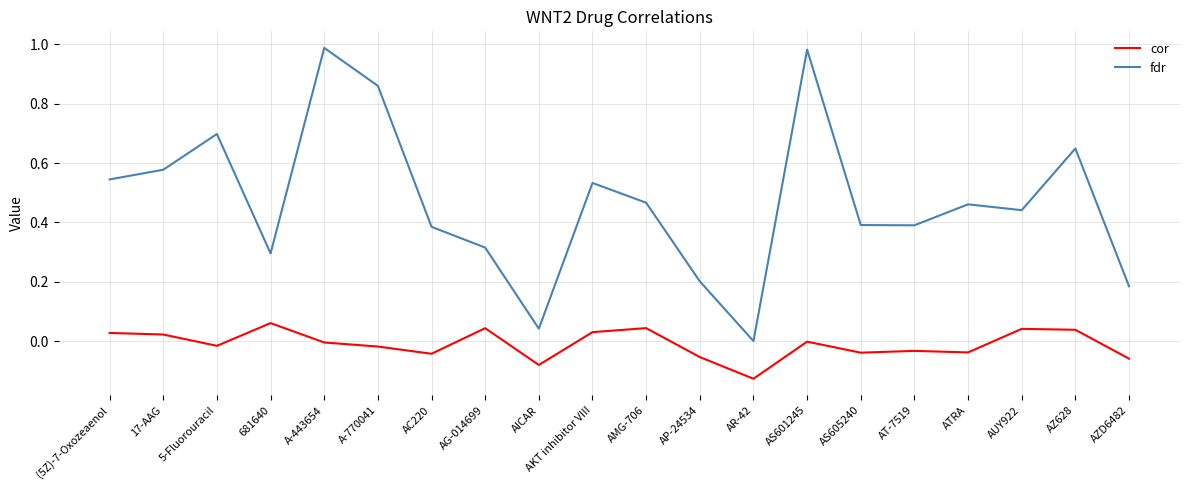

Which label corresponds to the smallest value in the chart?

AR-42